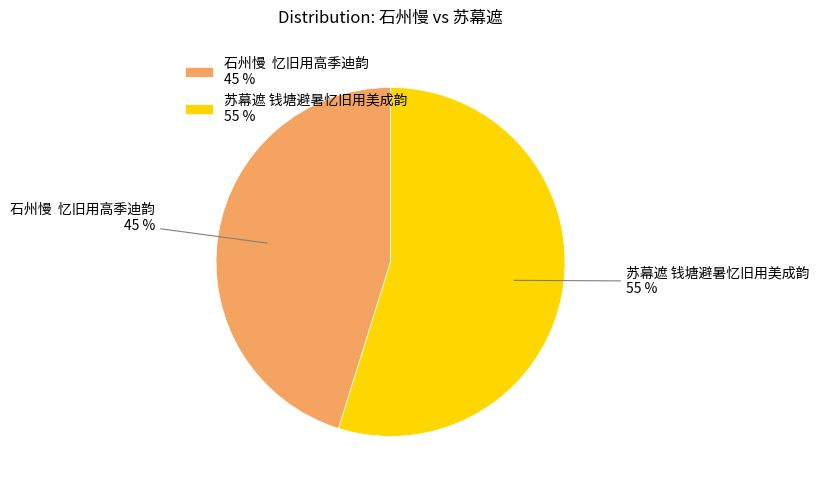

To the nearest percent, what is the difference between the 苏幕遮 钱塘避暑忆旧用美成韵 55 % and 石州慢 忆旧用高季迪韵 45 % slice percentages?

10%